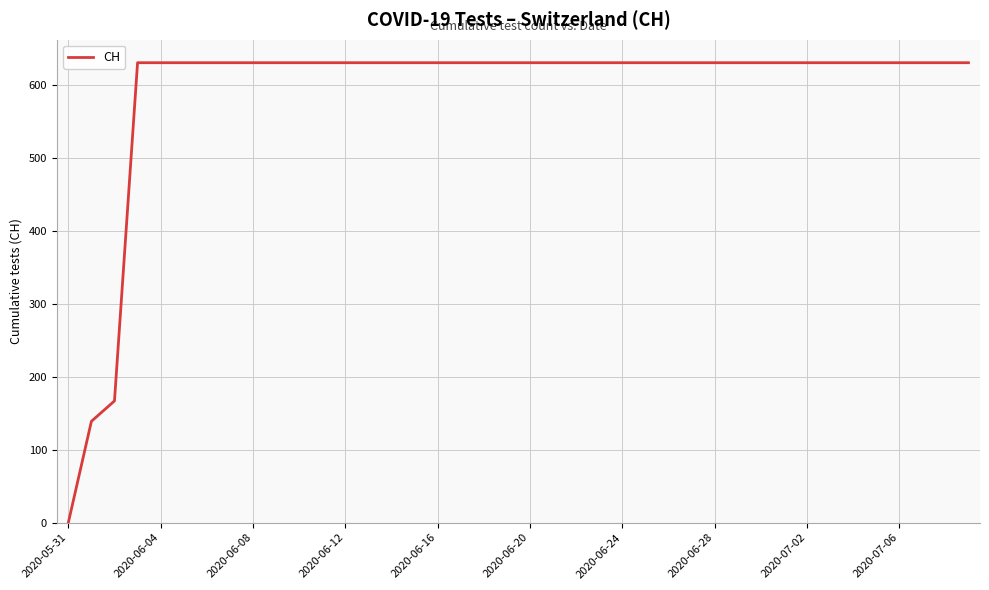

What is the greatest value displayed?

631